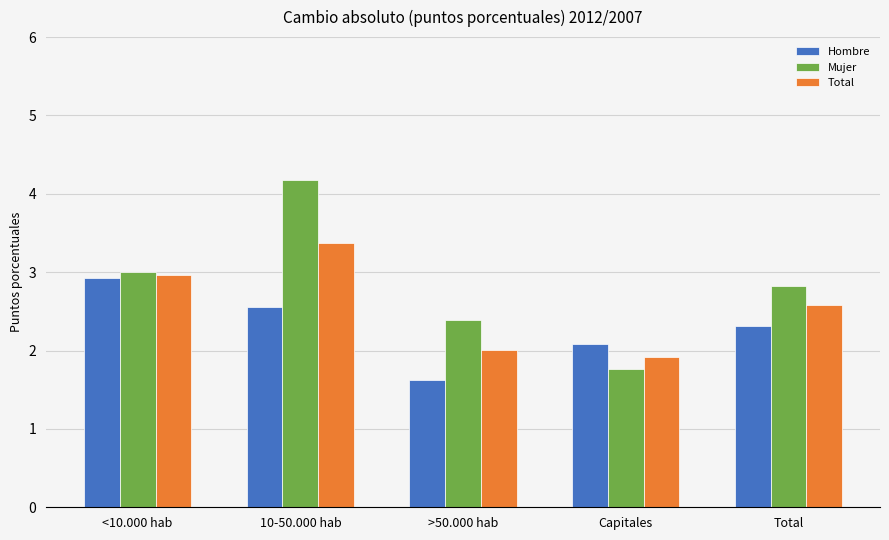

What are all the series names shown in the legend?

Hombre, Mujer, Total